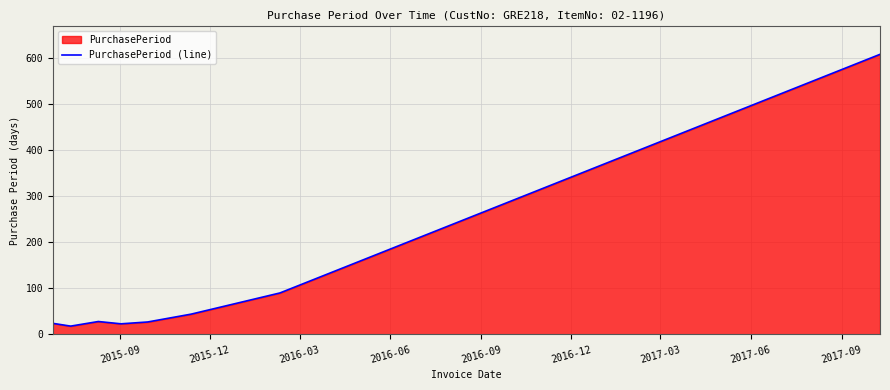

How many lines are shown in the chart?

1